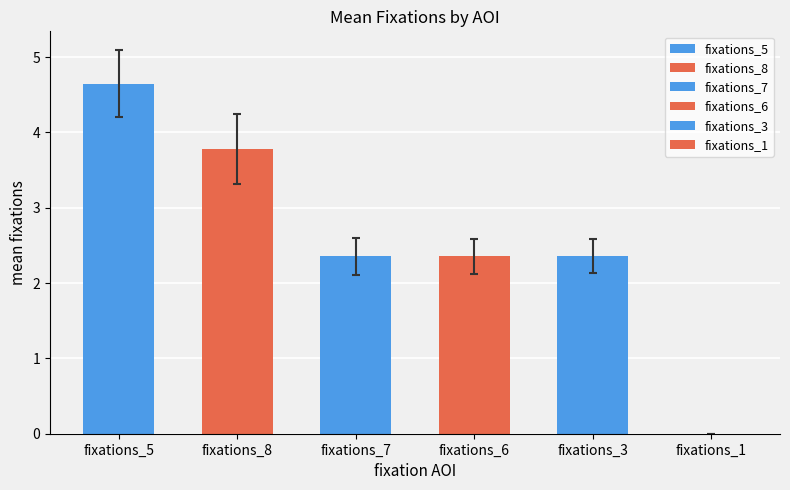

Where does the data first go above 2?

fixations_5